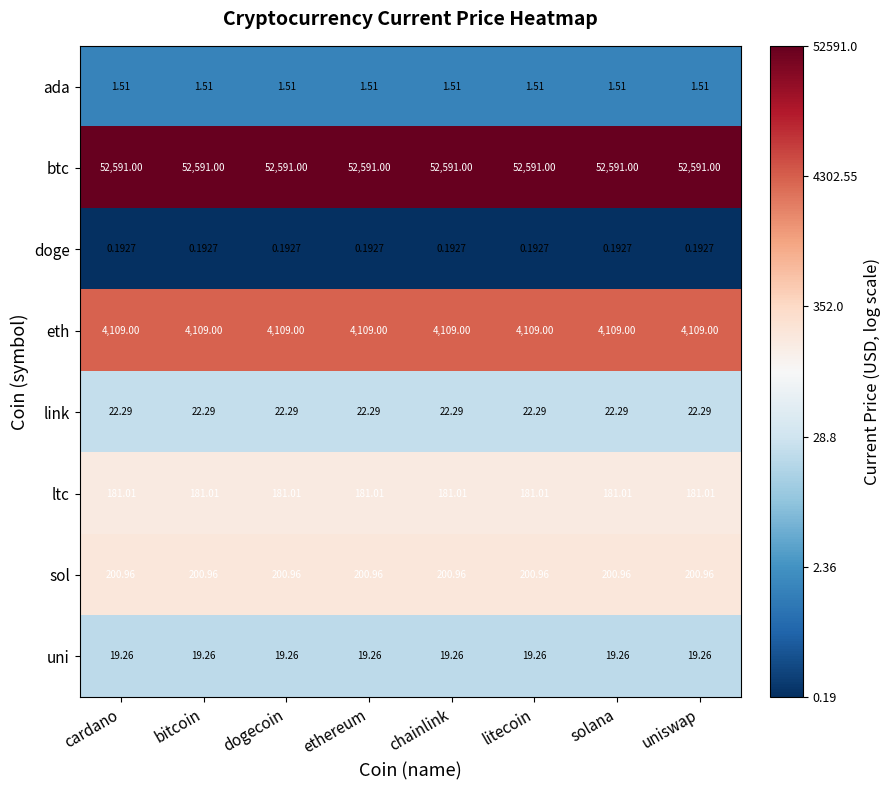

At how many categories does at least one series exceed 3?

8